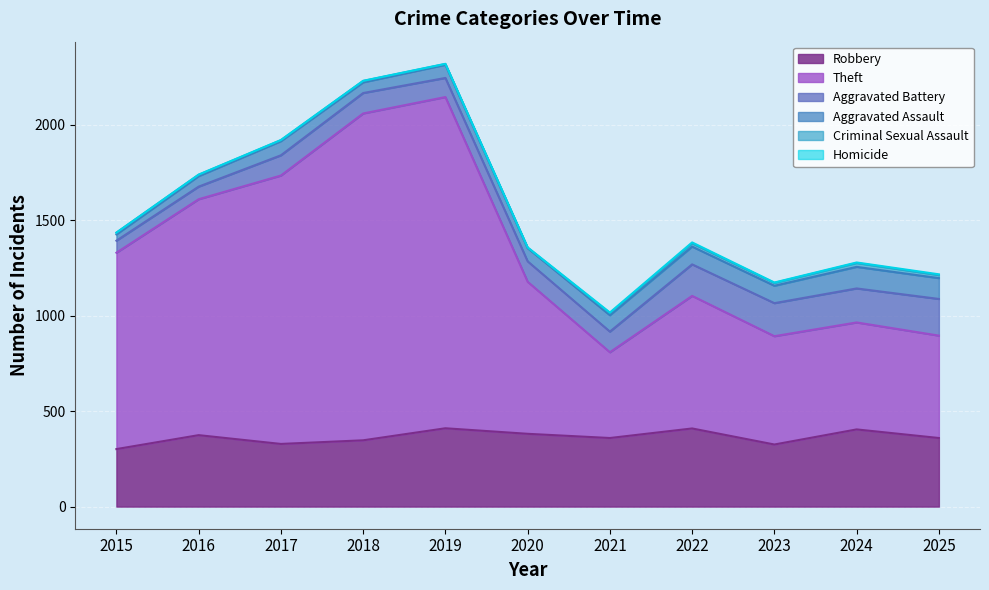

True or false: Aggravated Assault has a value of 100 at 2018.

False